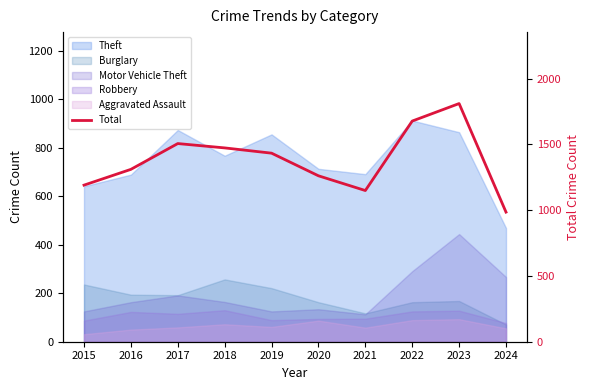

At which label is the value closest to 1397?

2019